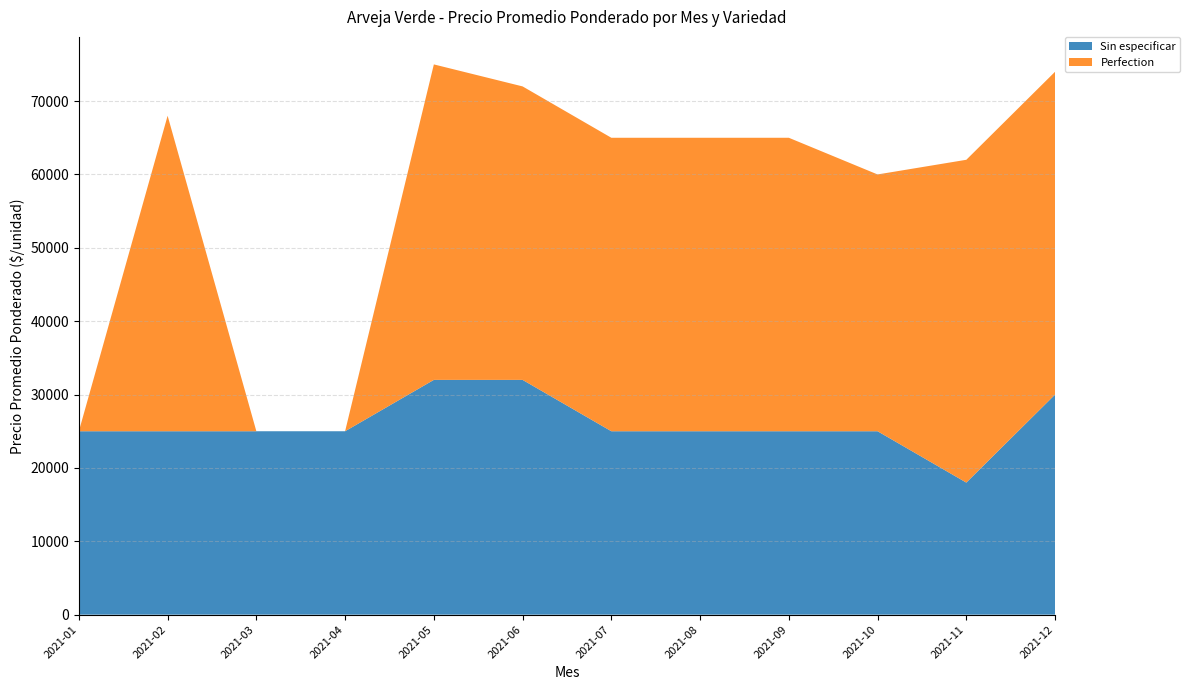

Reading left to right, what are all the values shown in this chart?

Sin especificar: 2021-01=25000	2021-02=25000	2021-03=25000	2021-04=25000	2021-05=32000	2021-06=32000	2021-07=25000	2021-08=25000	2021-09=25000	2021-10=25000	2021-11=18000	2021-12=30000
Perfection: 2021-01=0	2021-02=43000	2021-03=0	2021-04=0	2021-05=43000	2021-06=40000	2021-07=40000	2021-08=40000	2021-09=40000	2021-10=35000	2021-11=44000	2021-12=44000